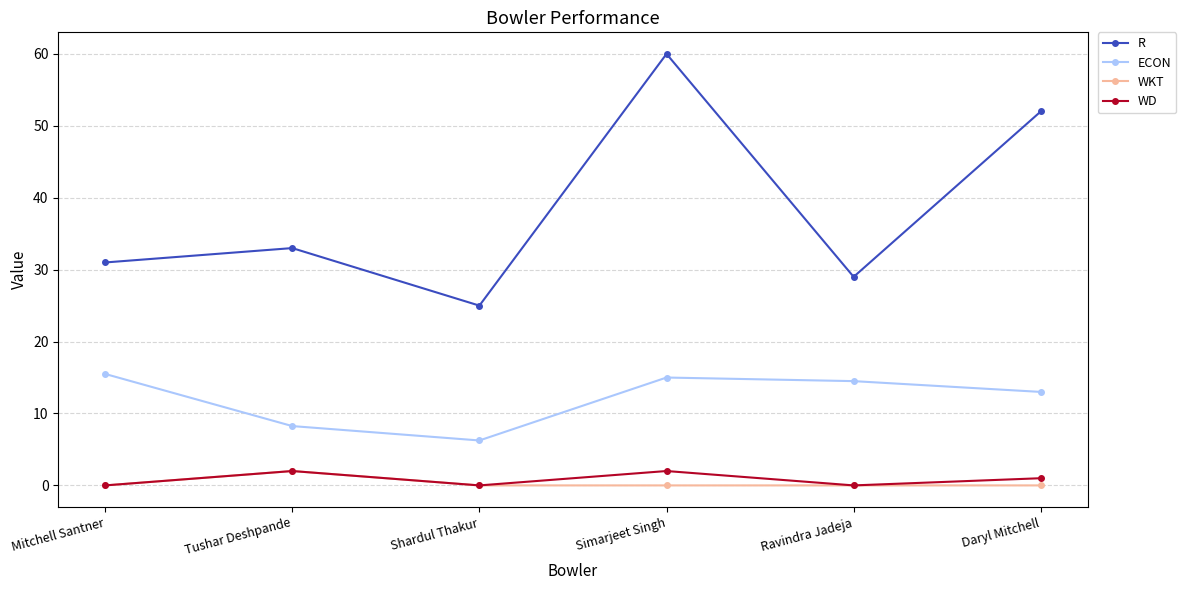

What position from the left is Ravindra Jadeja?

5